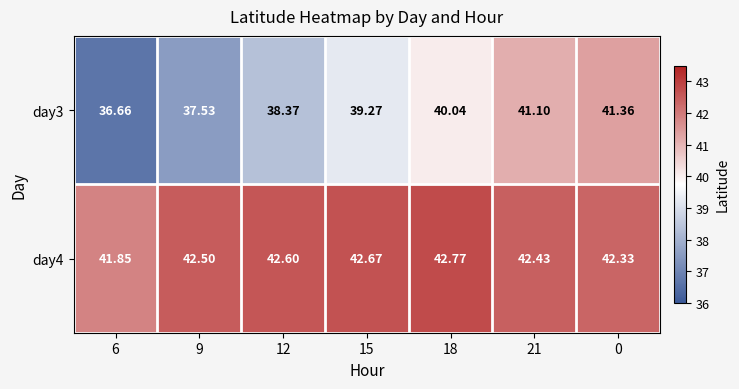

Rank the series by their maximum value, from highest to lowest.

day4, day3